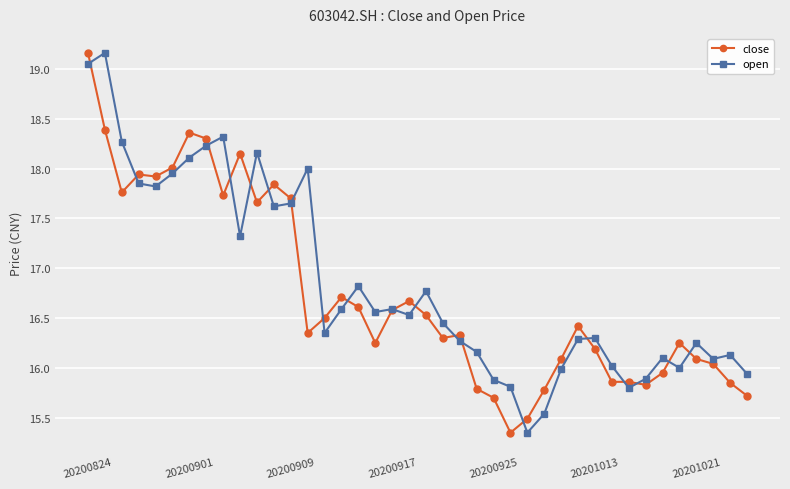

Which series has the largest total across all categories?

open